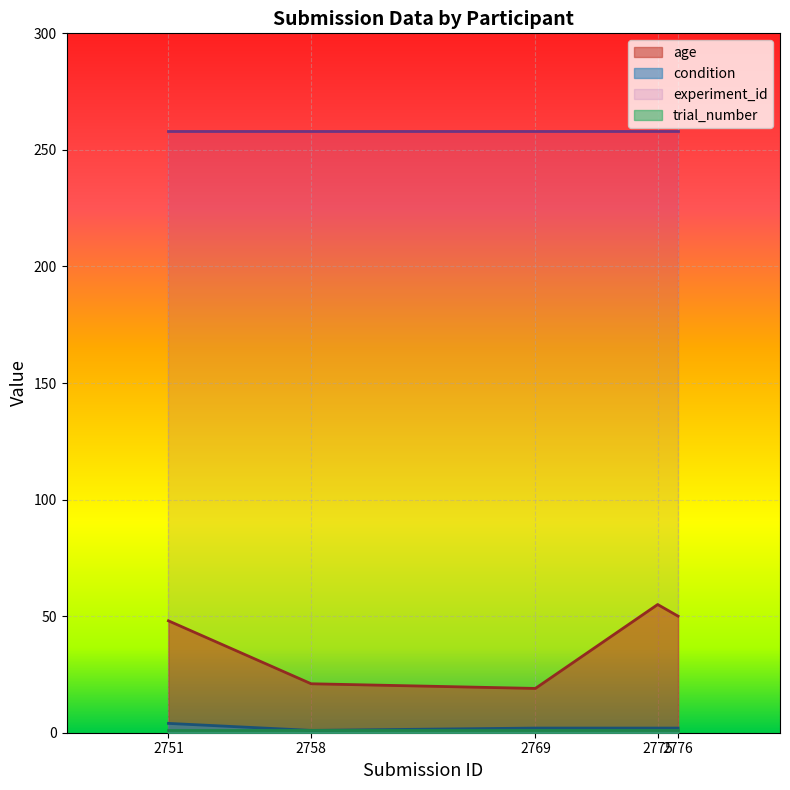

Which series has the largest total across all categories?

experiment_id